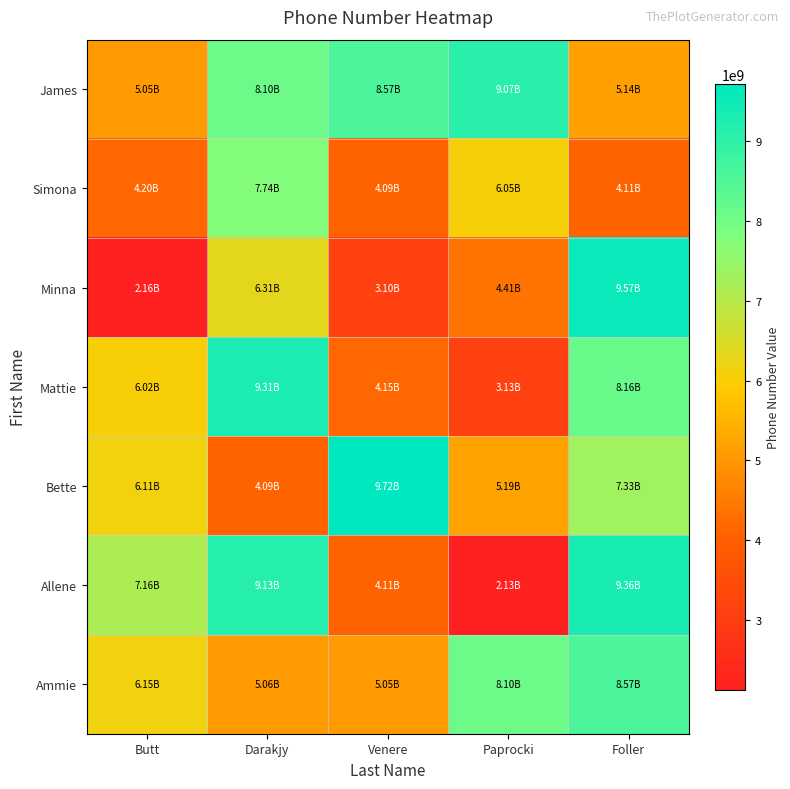

What is the spread (max minus min) of values at Foller?

5458817472